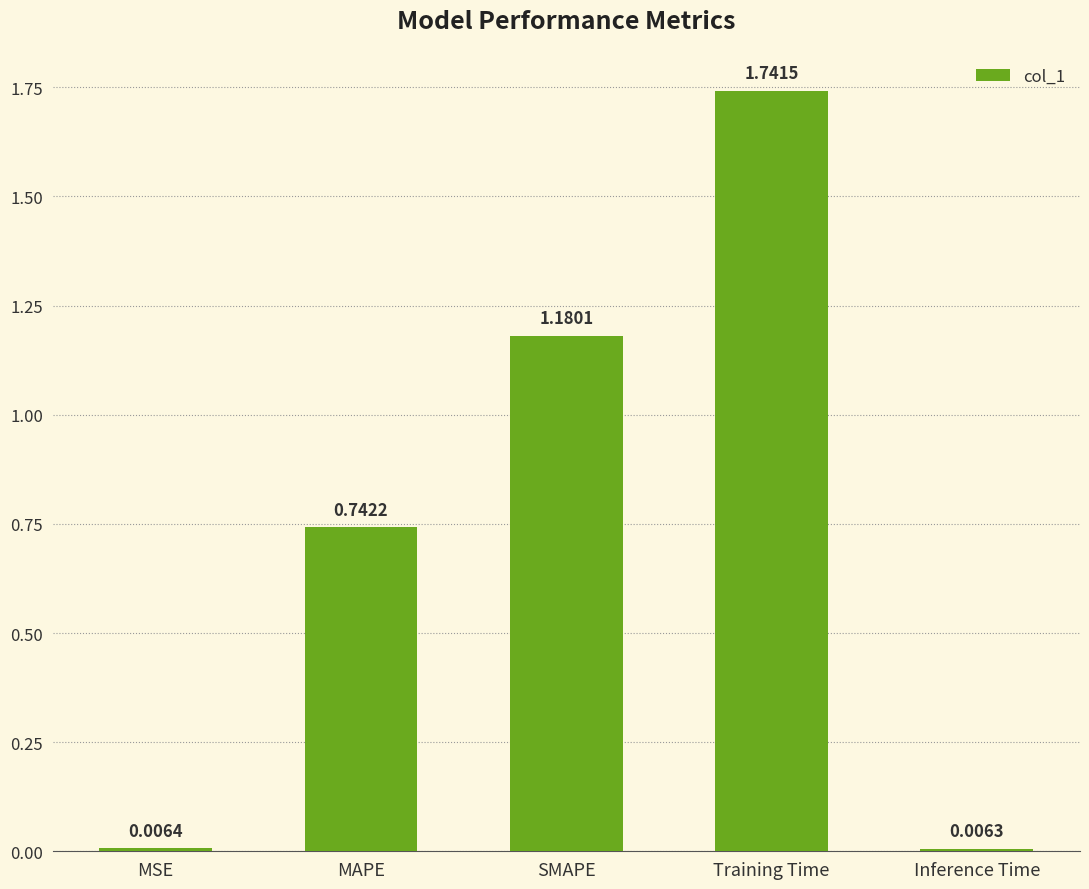

Between MSE and Inference Time, which is larger?

MSE